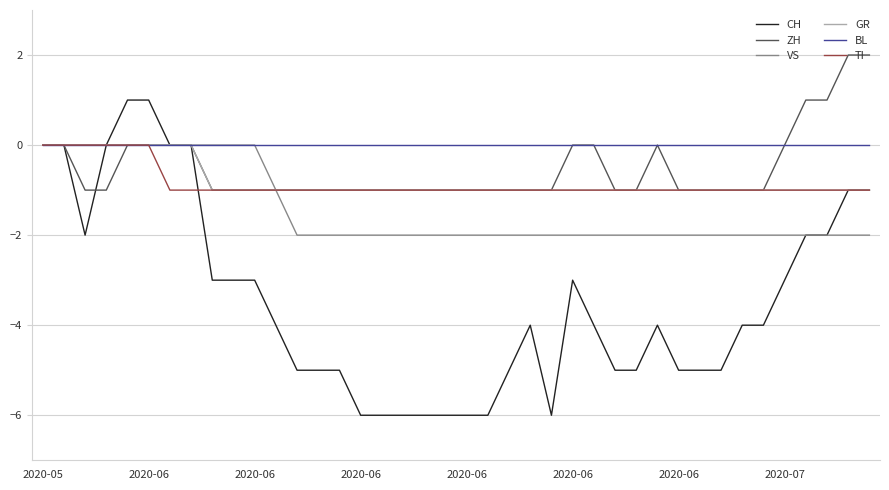

What are all the series names shown in the legend?

CH, ZH, VS, GR, BL, TI